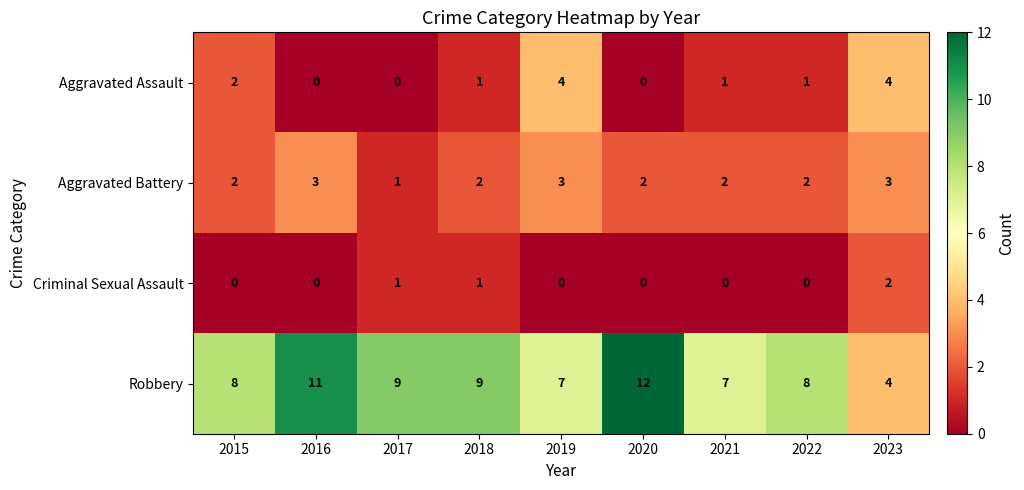

The value of Aggravated Assault at 2023 is 4. True or false?

True